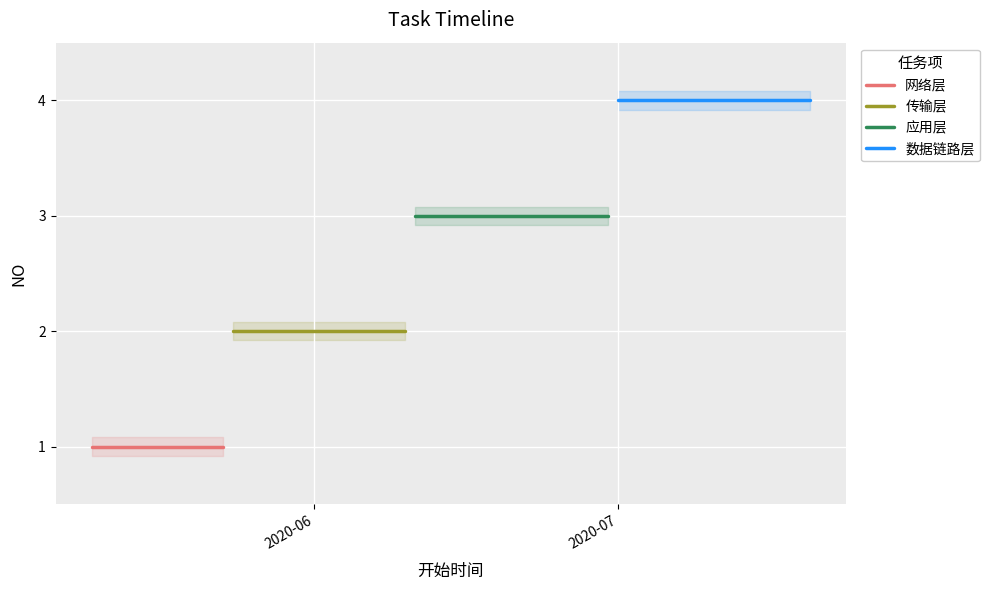

At how many categories does at least one series exceed 2?

2